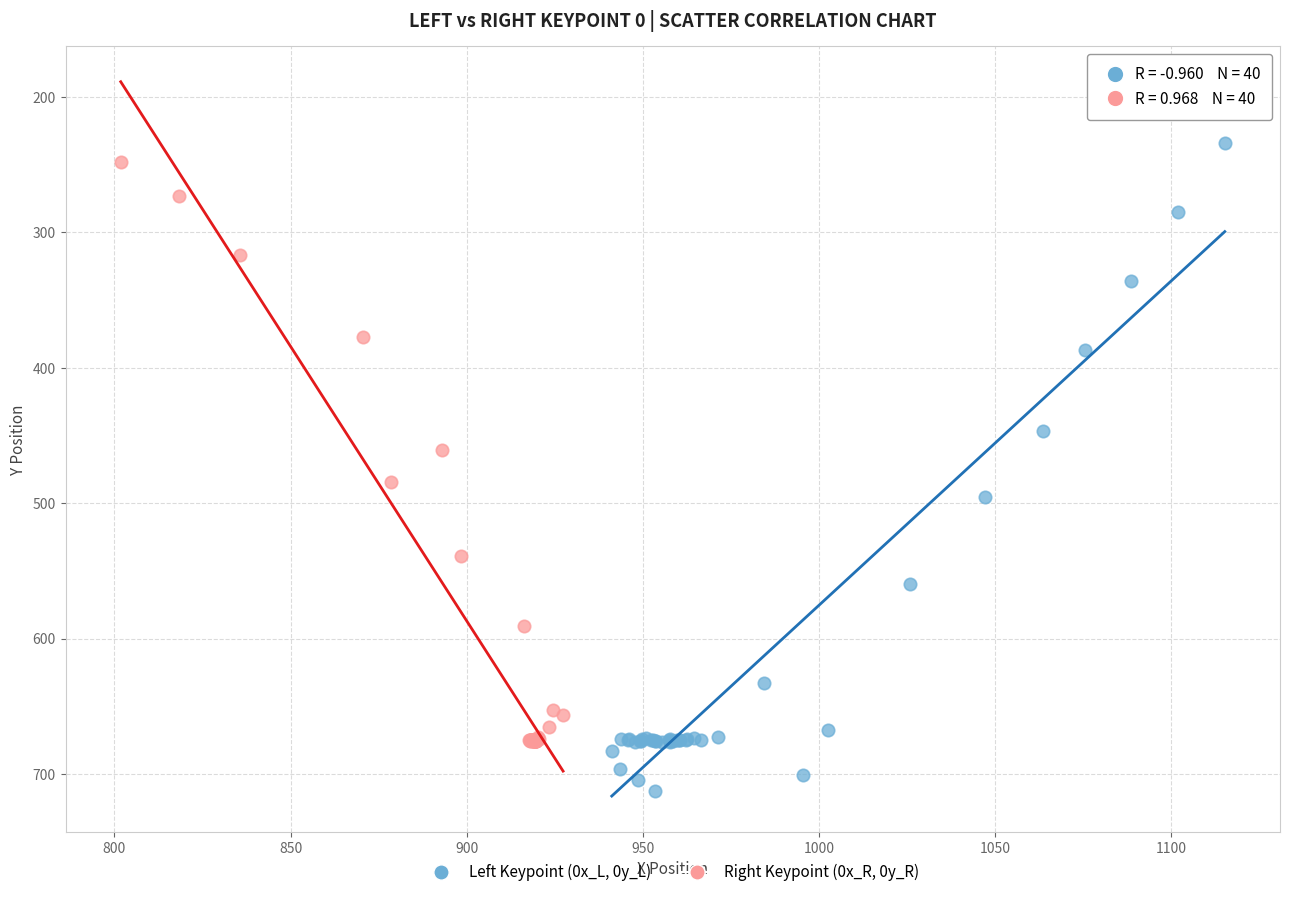

Which series has the widest spread of Y values?

Left Keypoint (0x_L, 0y_L)